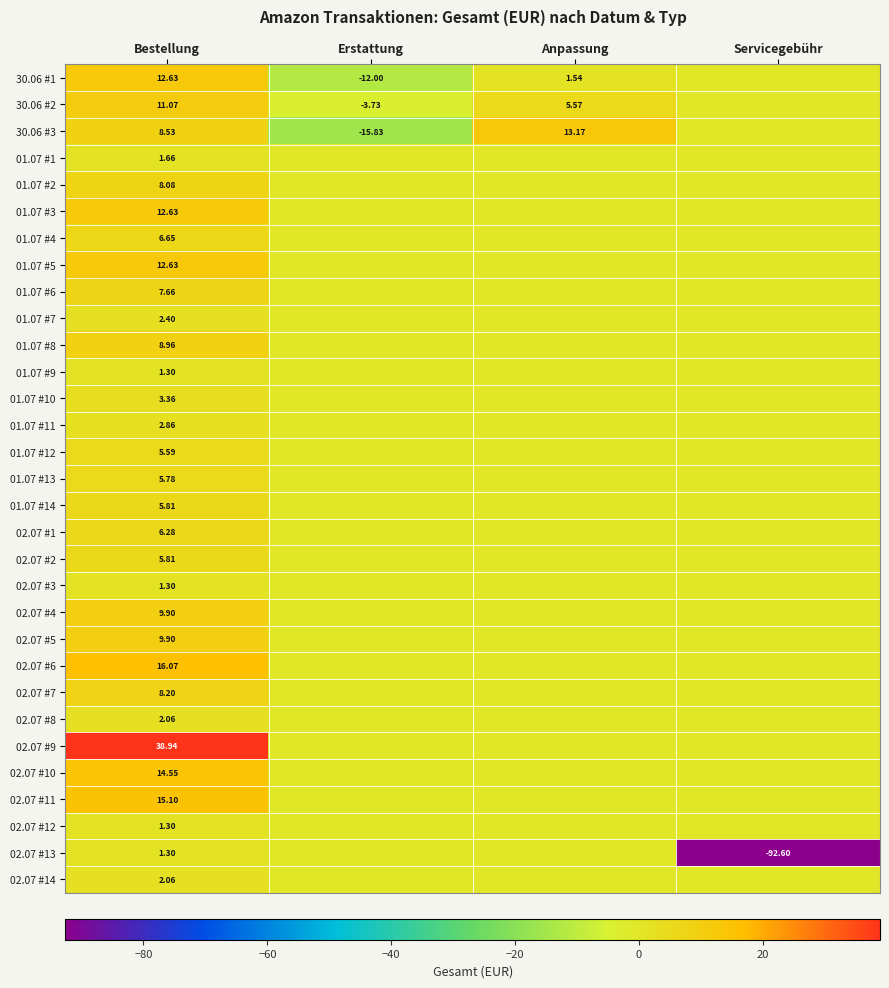

What is the sum of all 01.07 #10 values?

3.4